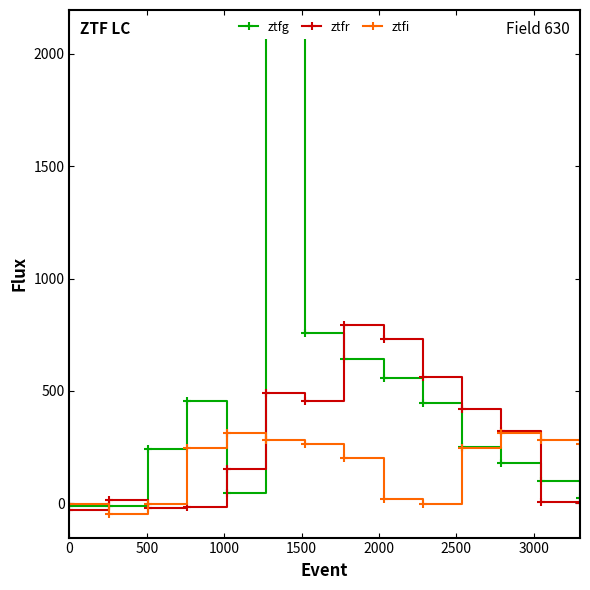

The value of ztfg at 0 is -10.8. True or false?

True